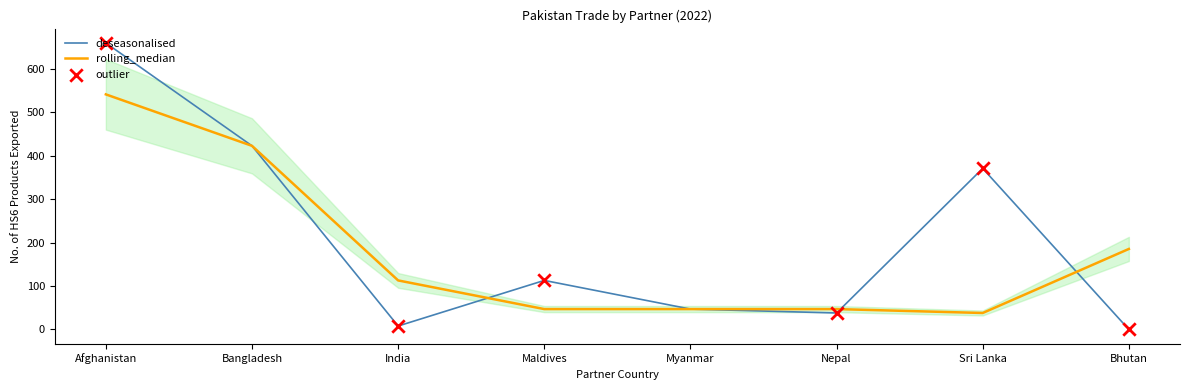

Which has a higher value, Nepal or Maldives?

Maldives